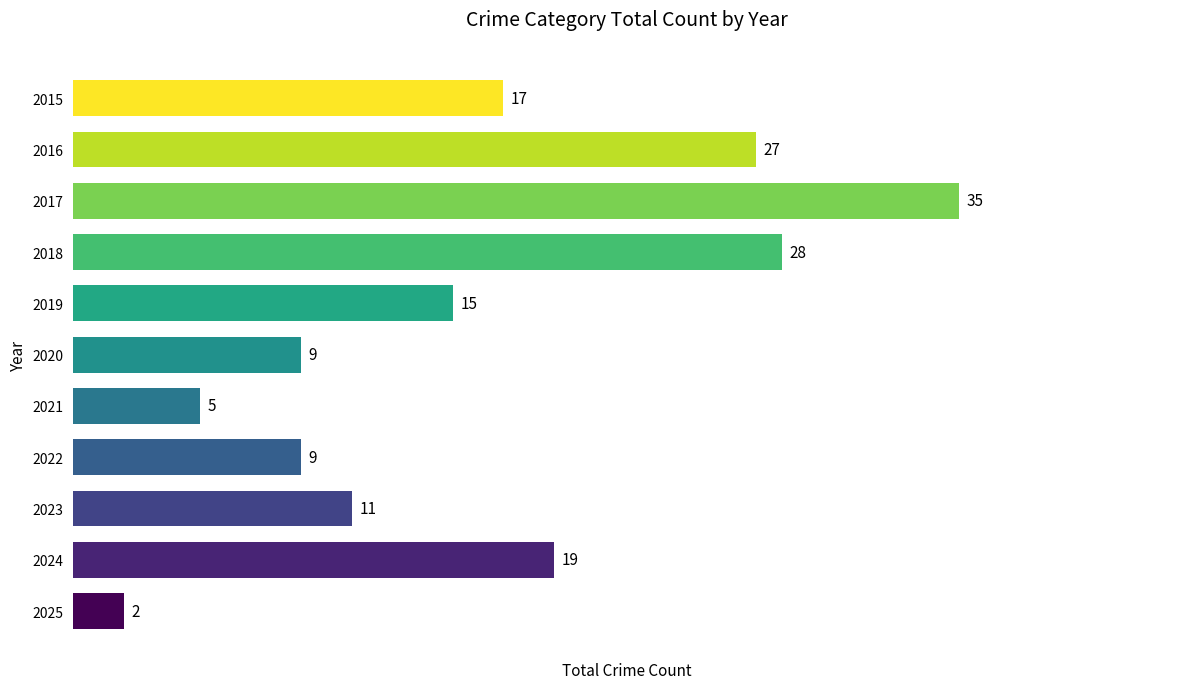

How many data points does each series have?

11